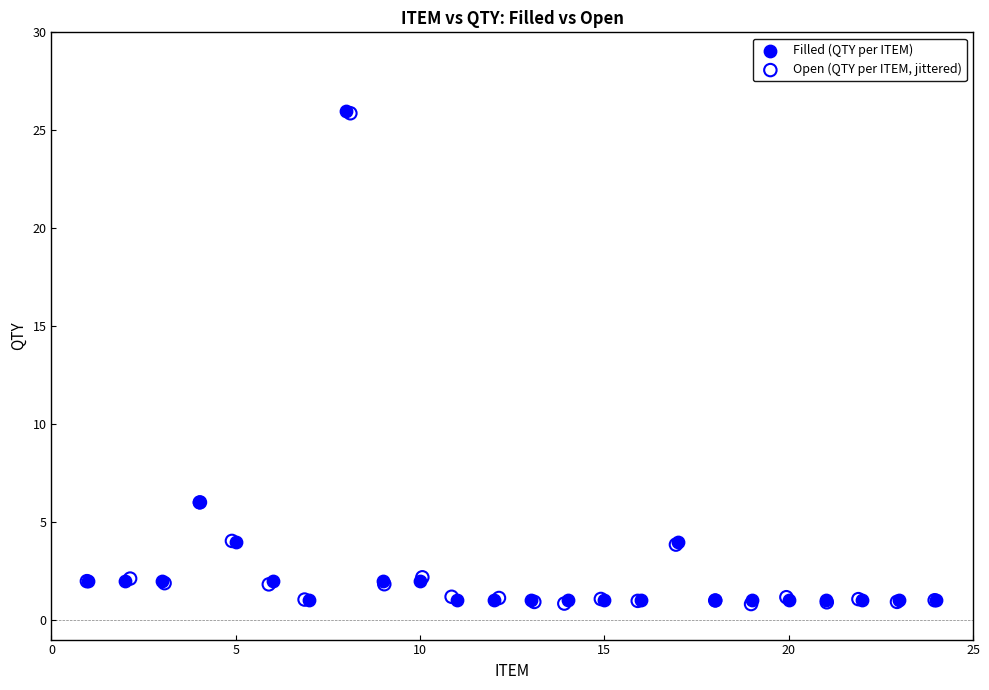

Which series has the widest spread of Y values?

Open (QTY per ITEM, jittered)